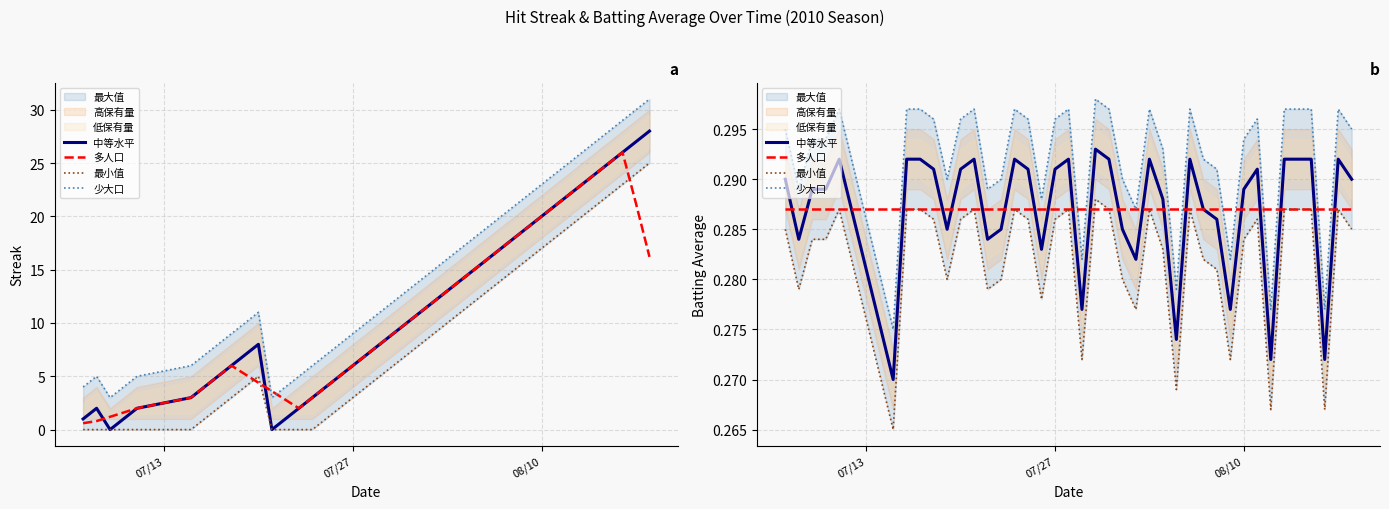

Reading left to right, what are all the values shown in this chart?

中等水平: 0.3	0.3	0.3	0.3	0.3	0.3	0.3	0.3	0.3	0.3	0.3	0.3	0.3	0.3	0.3	0.3	0.3	0.3	0.3	0.3	0.3	0.3	0.3	0.3	0.3	0.3	0.3	0.3	0.3	0.3	0.3	0.3	0.3	0.3	0.3	0.3	0.3	0.3	0.3	0.3
多人口: 0.3	0.3	0.3	0.3	0.3	0.3	0.3	0.3	0.3	0.3	0.3	0.3	0.3	0.3	0.3	0.3	0.3	0.3	0.3	0.3	0.3	0.3	0.3	0.3	0.3	0.3	0.3	0.3	0.3	0.3	0.3	0.3	0.3	0.3	0.3	0.3	0.3	0.3	0.3	0.3
最小值: 0.3	0.3	0.3	0.3	0.3	0.3	0.3	0.3	0.3	0.3	0.3	0.3	0.3	0.3	0.3	0.3	0.3	0.3	0.3	0.3	0.3	0.3	0.3	0.3	0.3	0.3	0.3	0.3	0.3	0.3	0.3	0.3	0.3	0.3	0.3	0.3	0.3	0.3	0.3	0.3
少大口: 0.3	0.3	0.3	0.3	0.3	0.3	0.3	0.3	0.3	0.3	0.3	0.3	0.3	0.3	0.3	0.3	0.3	0.3	0.3	0.3	0.3	0.3	0.3	0.3	0.3	0.3	0.3	0.3	0.3	0.3	0.3	0.3	0.3	0.3	0.3	0.3	0.3	0.3	0.3	0.3